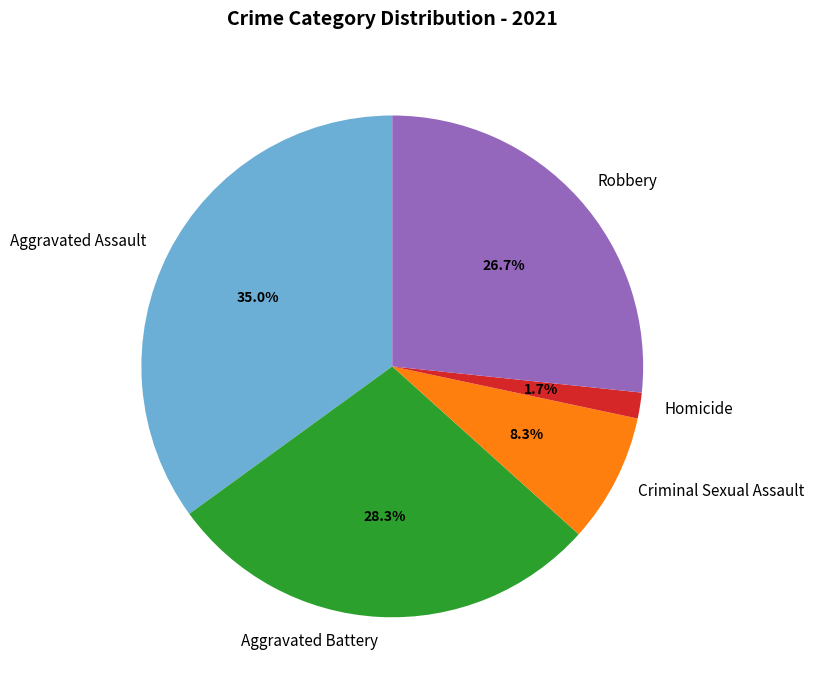

Is there a majority slice in this chart?

No